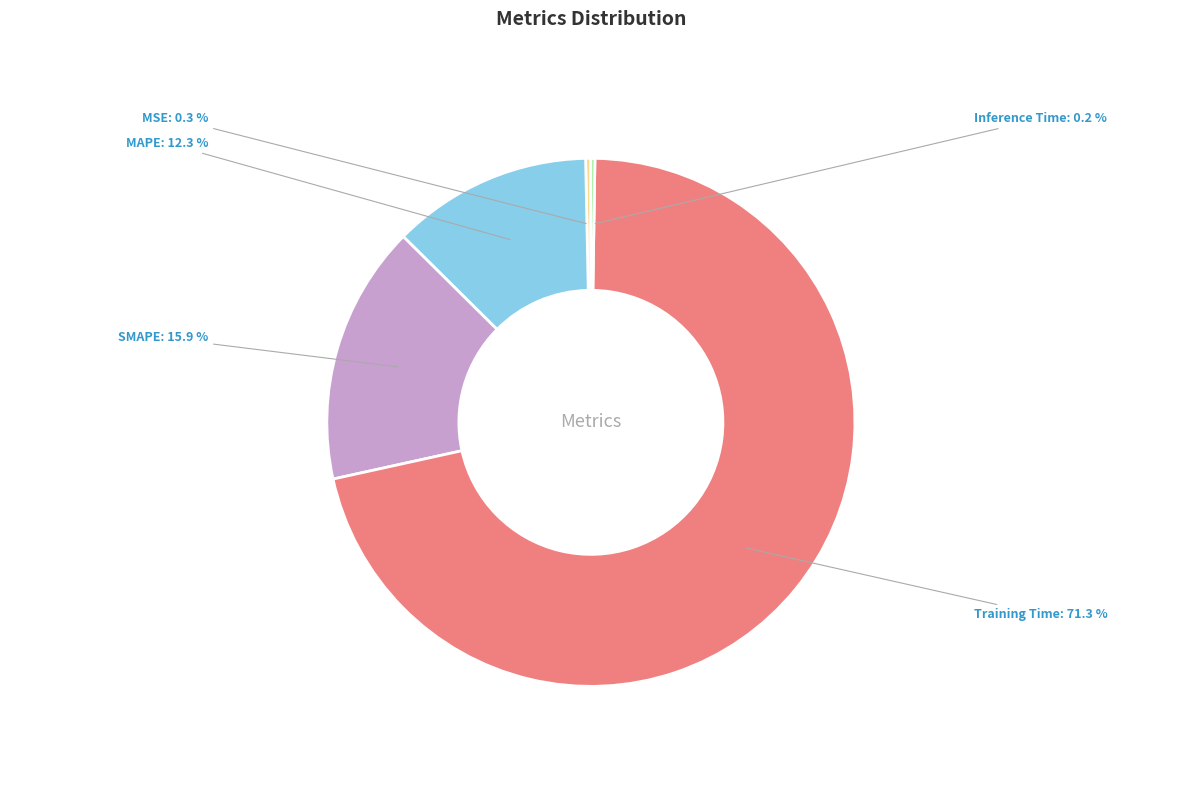

To the nearest percent, what portion does Training Time represent?

71%